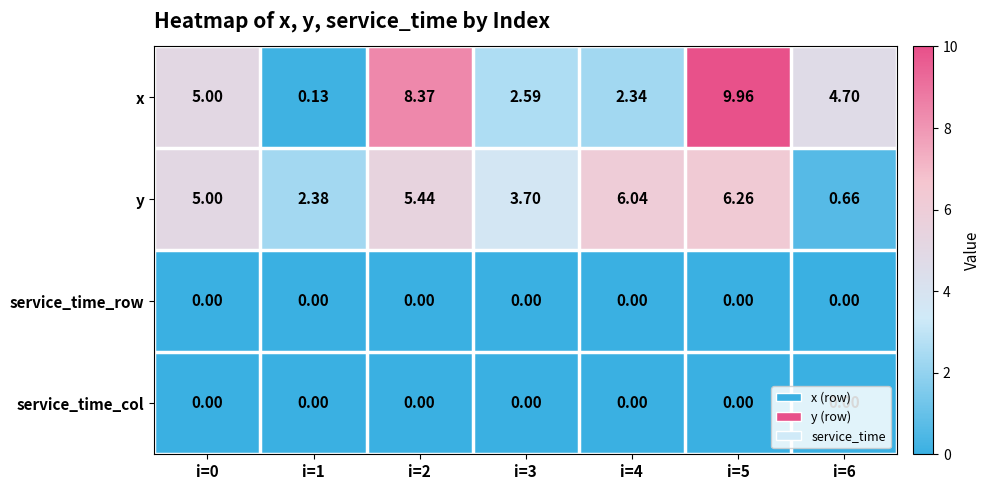

Is the value of x at i=4 greater than the value of service_time_row at i=0?

Yes